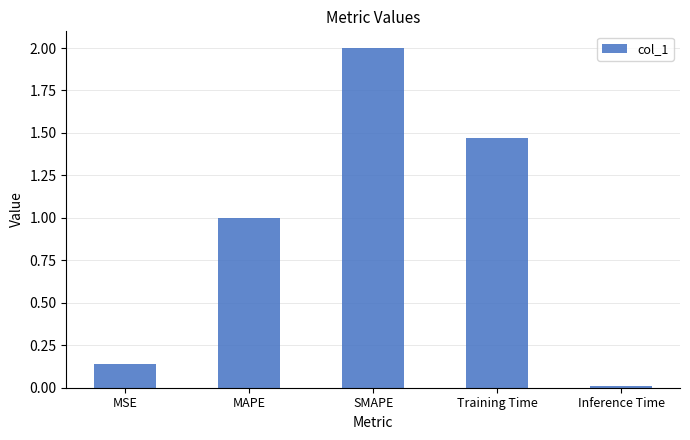

Rank the categories by value from lowest to highest.

Inference Time, MSE, MAPE, Training Time, SMAPE